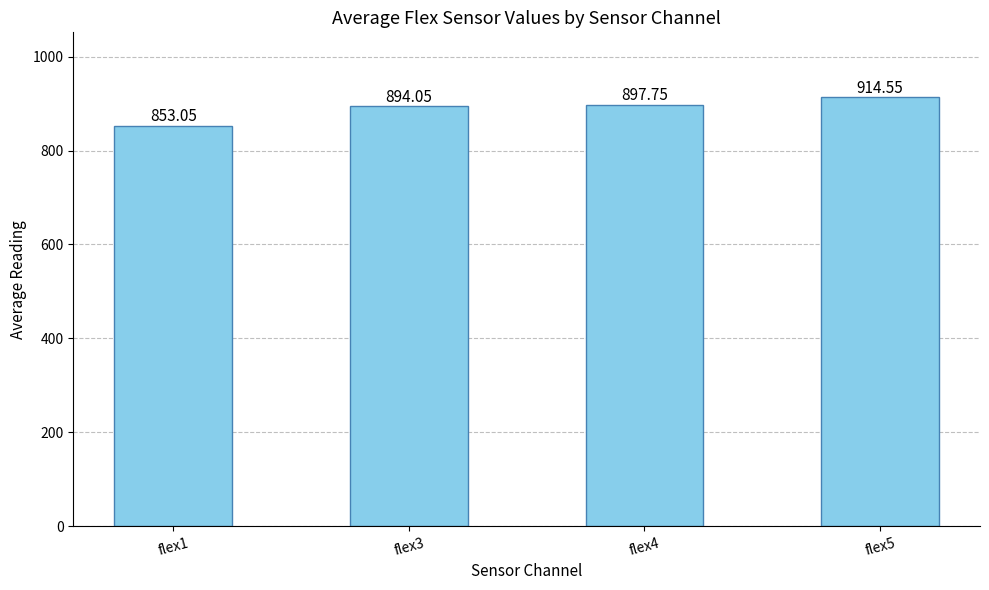

What is the sum of all values?

3559.4